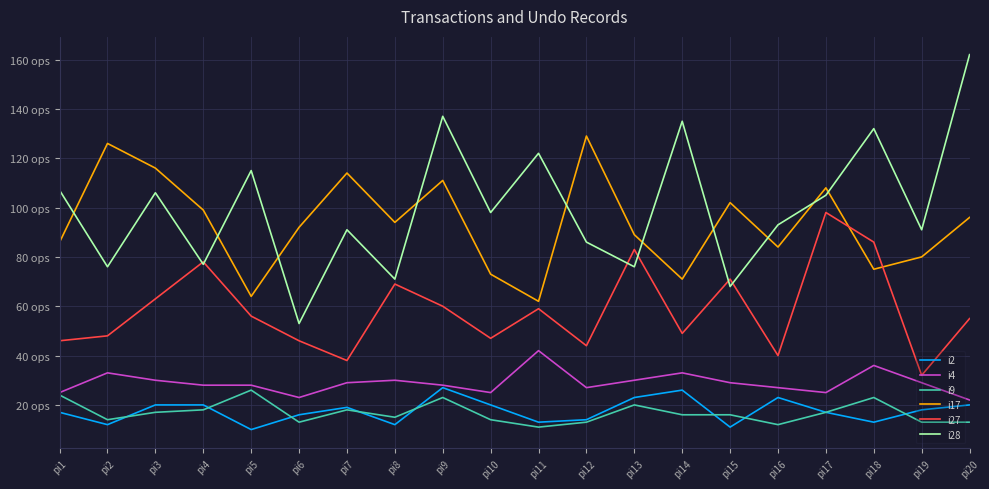

What are all the series names shown in the legend?

i2, i4, i9, i17, i27, i28